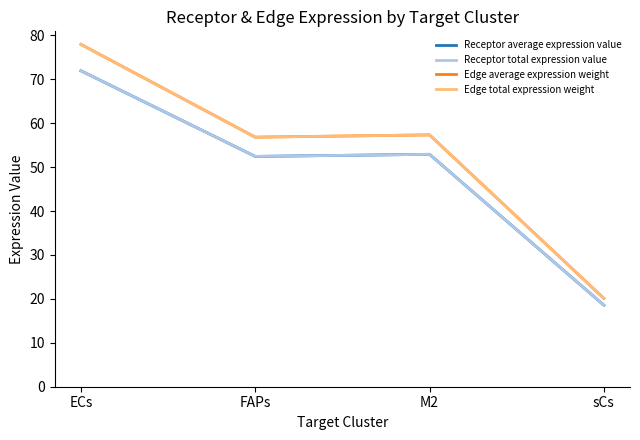

True or false: Edge average expression weight and Receptor total expression value intersect in this chart.

False